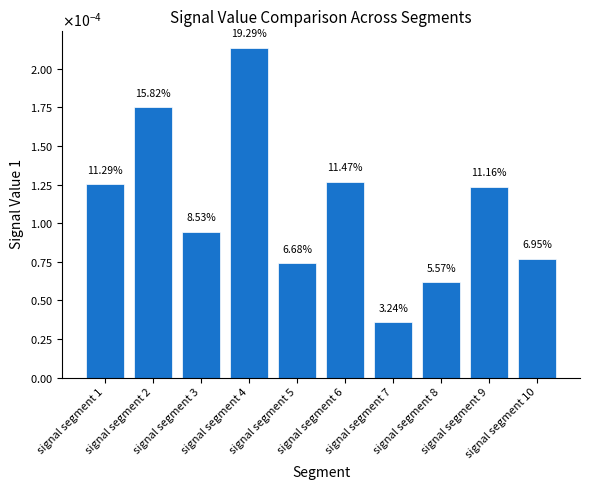

The chart shows a value of 0.0 at signal segment 10. True or false?

True